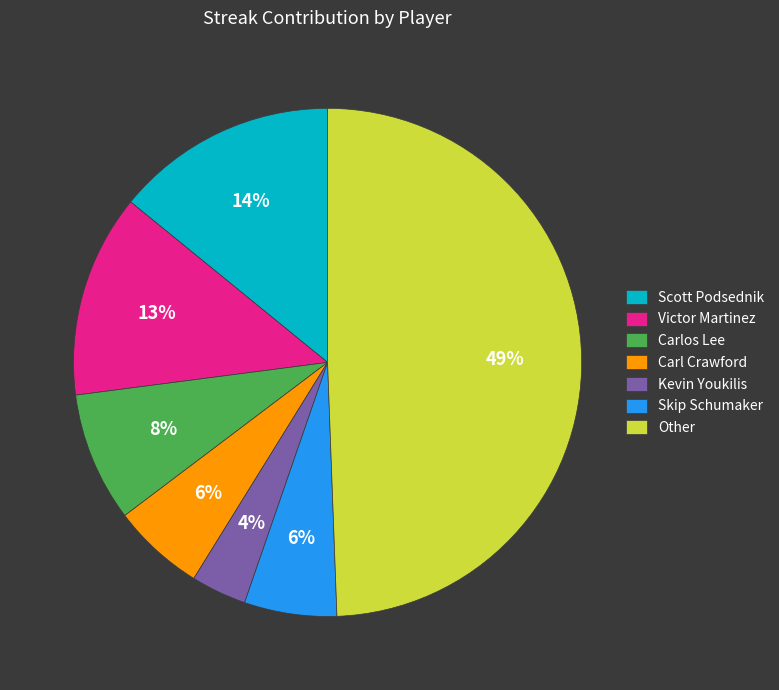

Between Kevin Youkilis and Carlos Lee, which is larger?

Carlos Lee